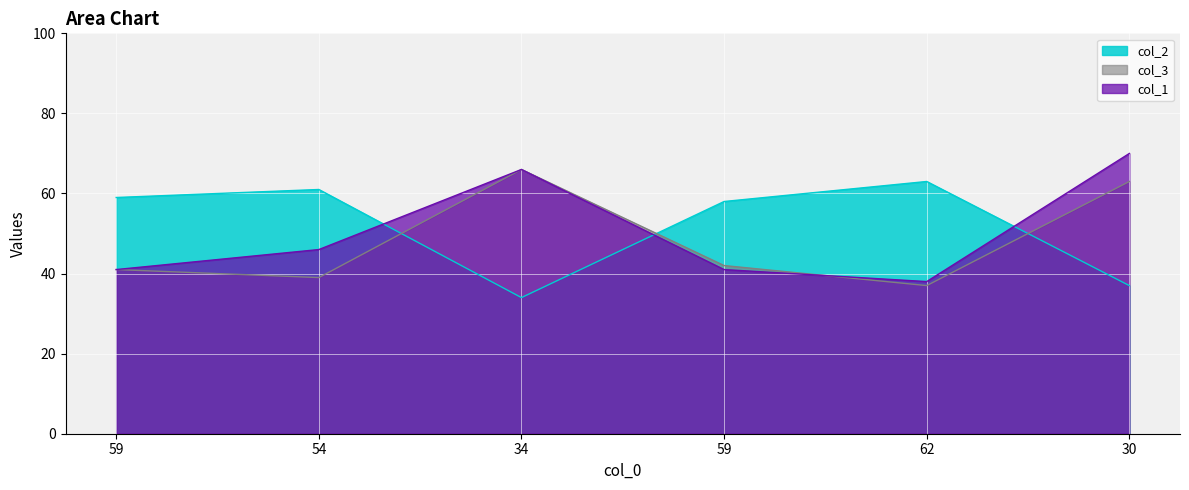

Rank the series by their maximum value, from highest to lowest.

col_1, col_3, col_2